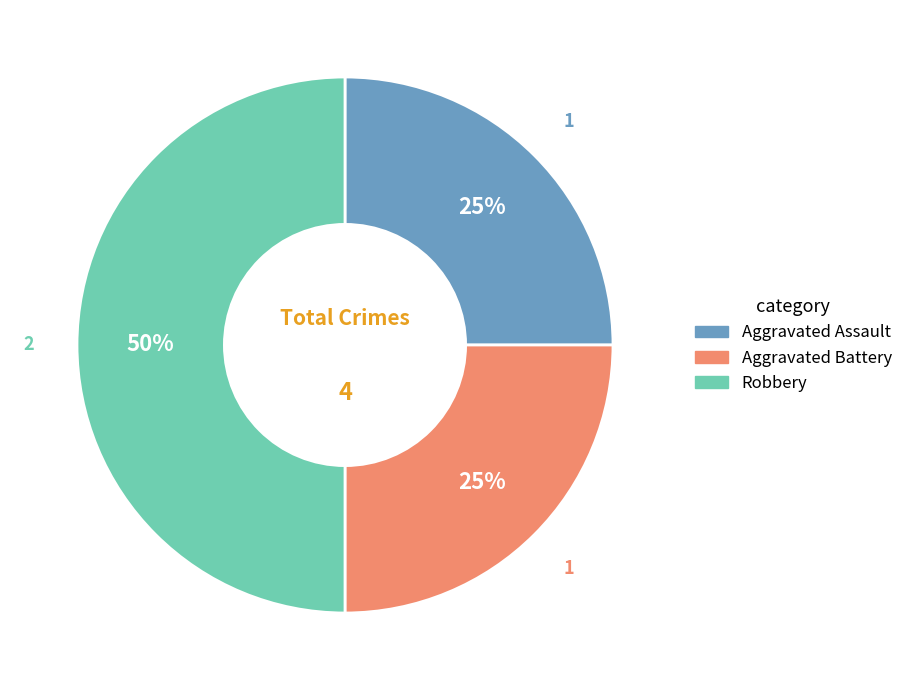

What percentage is the Robbery slice, to the nearest percent?

50%